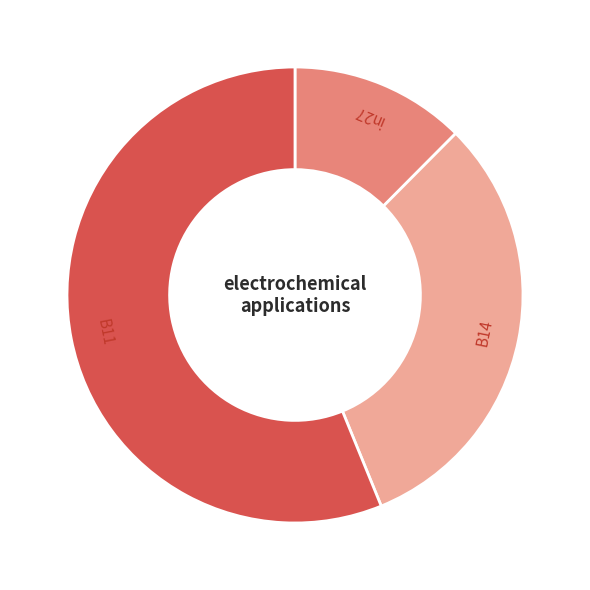

What is the majority slice?

B11